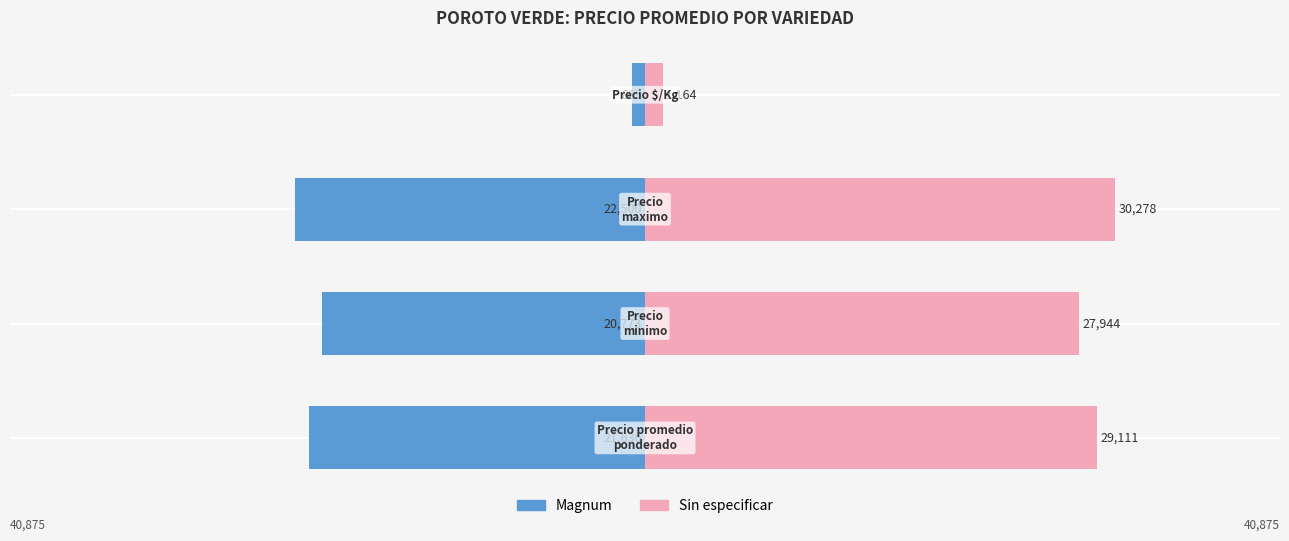

What is the sum of all Magnum values?

-65774